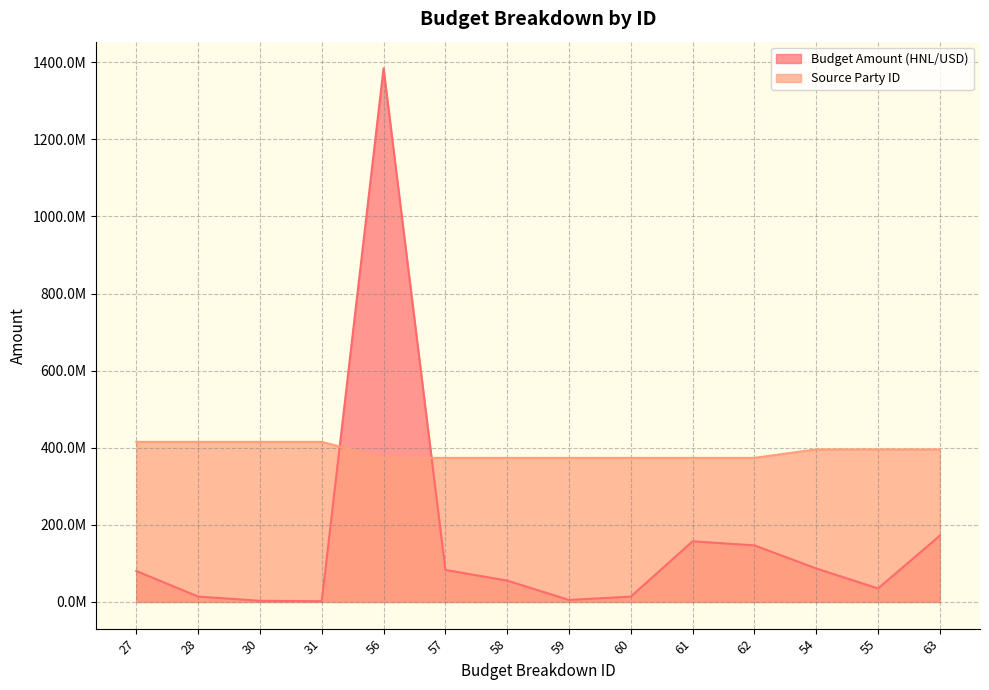

How many interior local valleys does the Budget Amount (HNL/USD) series have?

3